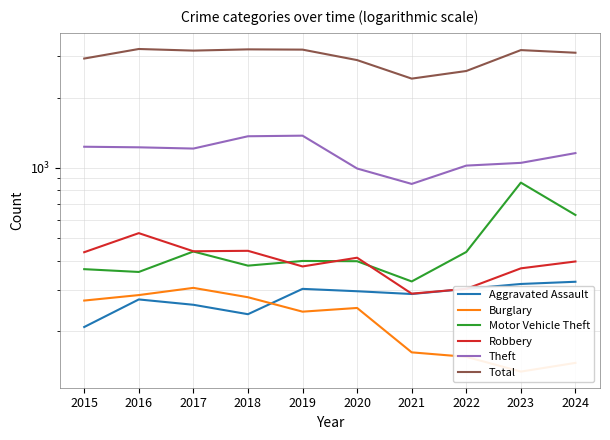

Reading right to left, extract all data points from this chart.

Aggravated Assault: 2024=325	2023=318	2022=303	2021=288	2020=296	2019=303	2018=236	2017=259	2016=273	2015=208
Burglary: 2024=146	2023=134	2022=155	2021=162	2020=251	2019=242	2018=279	2017=306	2016=285	2015=270
Motor Vehicle Theft: 2024=628	2023=864	2022=436	2021=326	2020=398	2019=399	2018=381	2017=438	2016=358	2015=368
Robbery: 2024=397	2023=371	2022=303	2021=289	2020=412	2019=378	2018=441	2017=439	2016=525	2015=435
Theft: 2024=1156	2023=1050	2022=1022	2021=853	2020=993	2019=1373	2018=1365	2017=1209	2016=1224	2015=1231
Total: 2024=3111	2023=3193	2022=2598	2021=2410	2020=2893	2019=3208	2018=3216	2017=3177	2016=3228	2015=2938